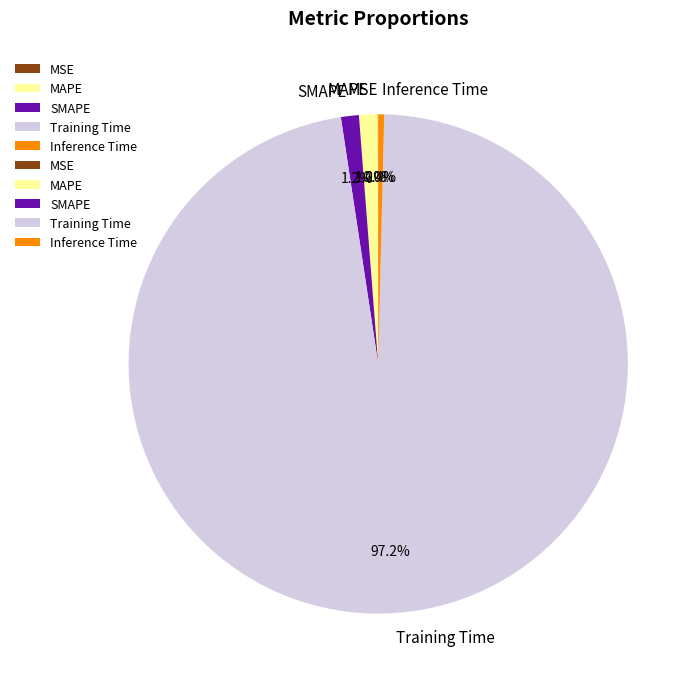

Does MAPE represent more than half of the total?

No